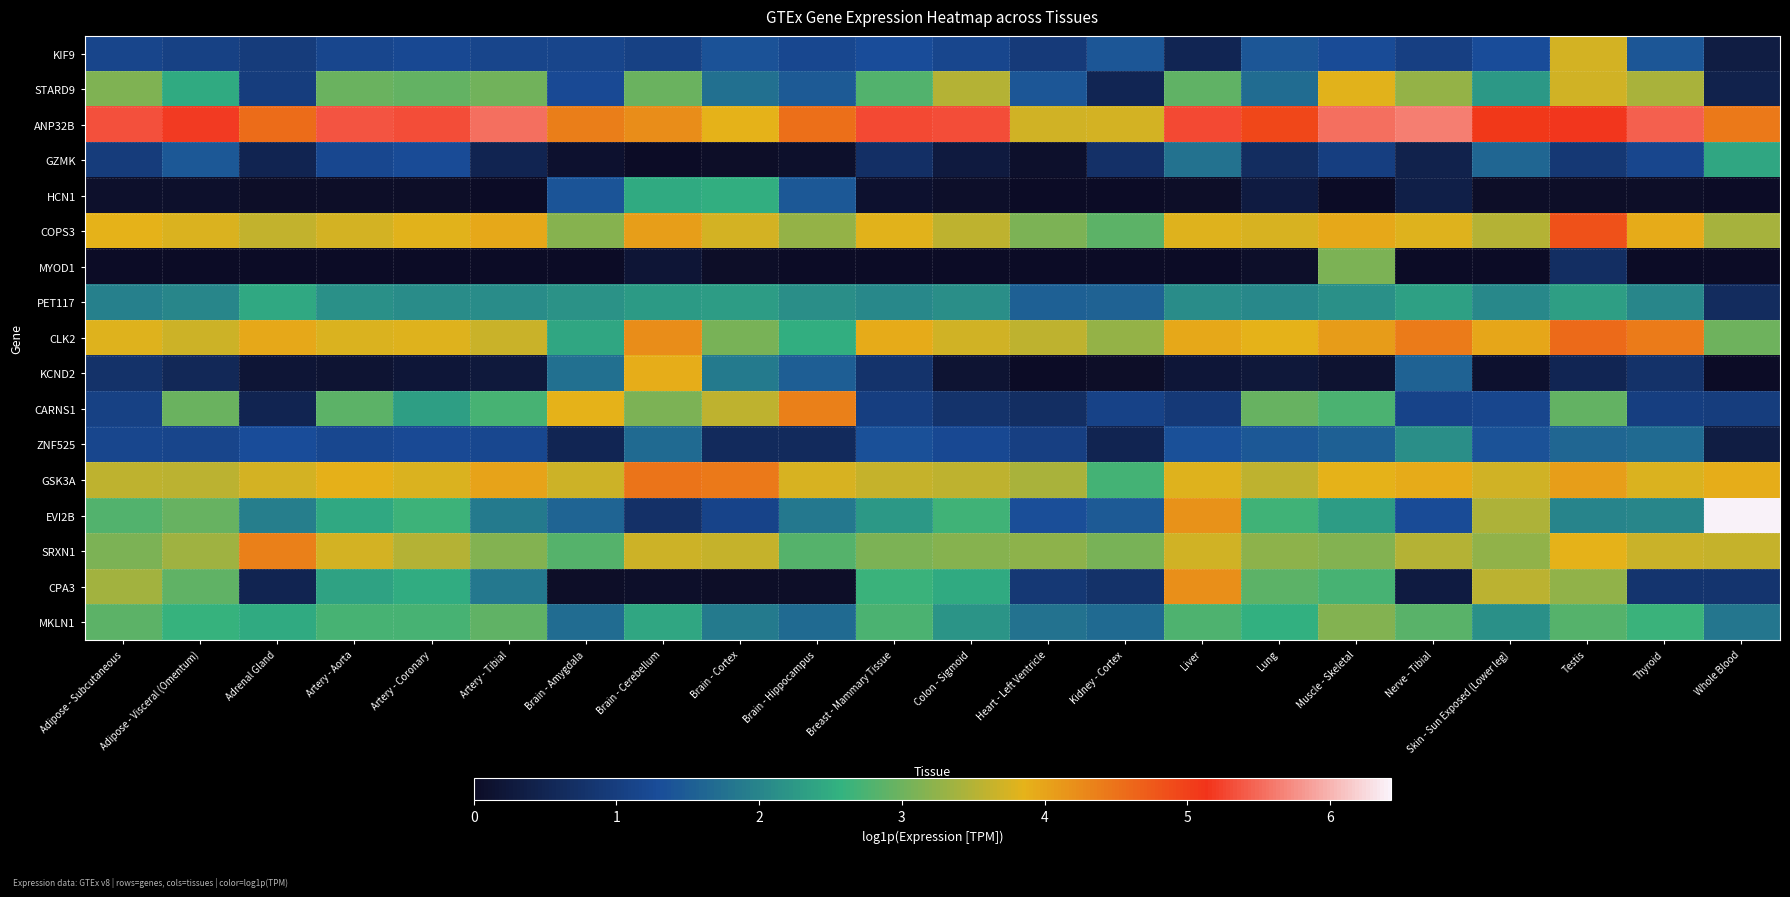

Which series has the widest spread of values?

EVI2B